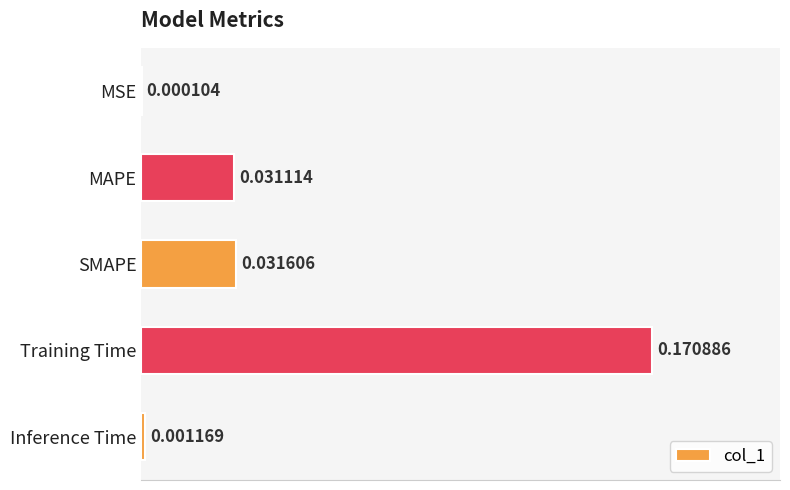

At which category does the chart reach its peak across all series?

Training Time